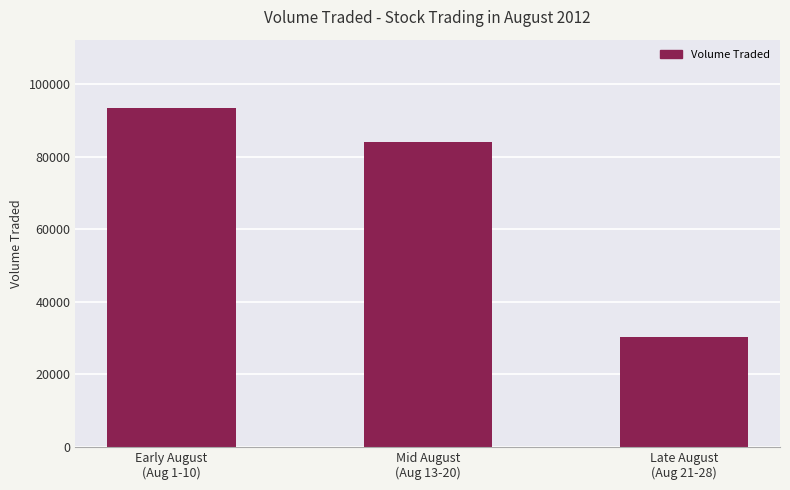

What is the approximate value at Early August
(Aug 1-10), to the nearest 50?

93600